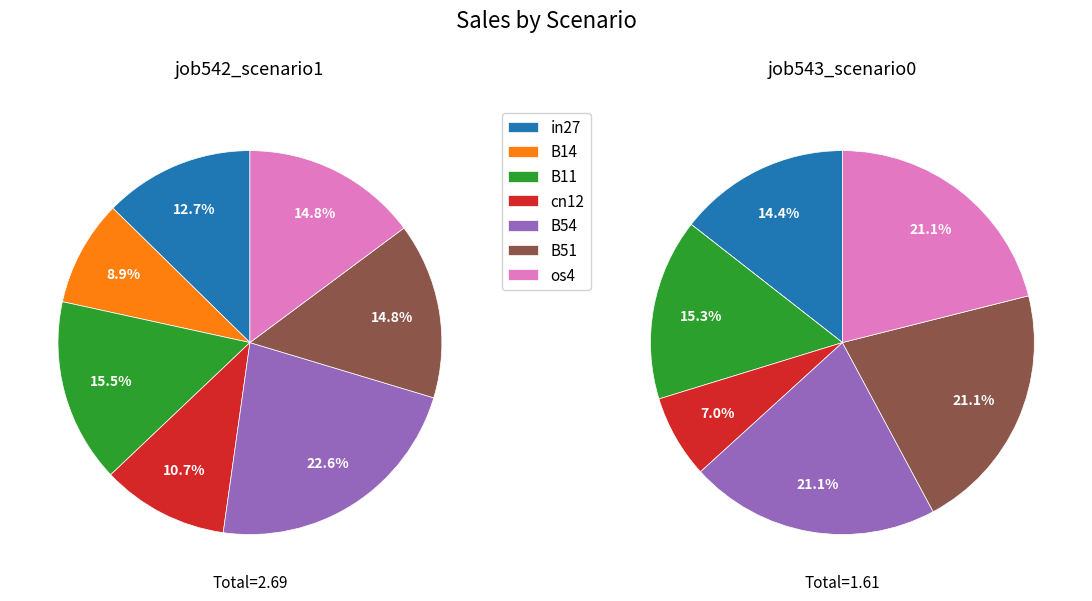

Is there a majority slice in this chart?

No